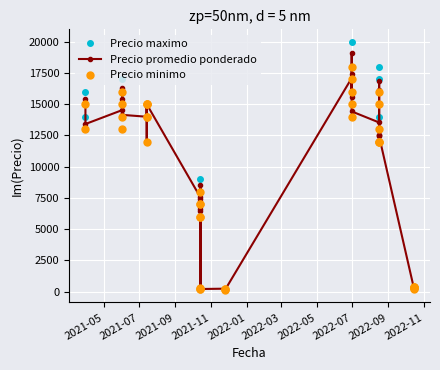

What are all the series names shown in the legend?

Precio maximo, Precio promedio ponderado, Precio minimo